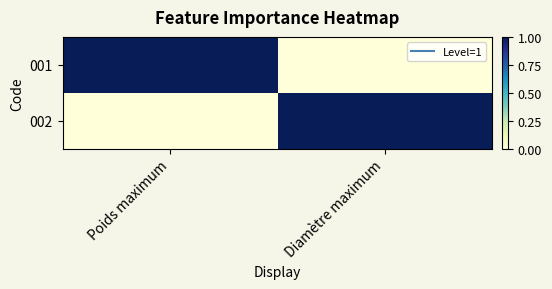

Reading left to right, list all the values displayed in this chart.

001: Poids maximum=1	Diamètre maximum=0
002: Poids maximum=0	Diamètre maximum=1